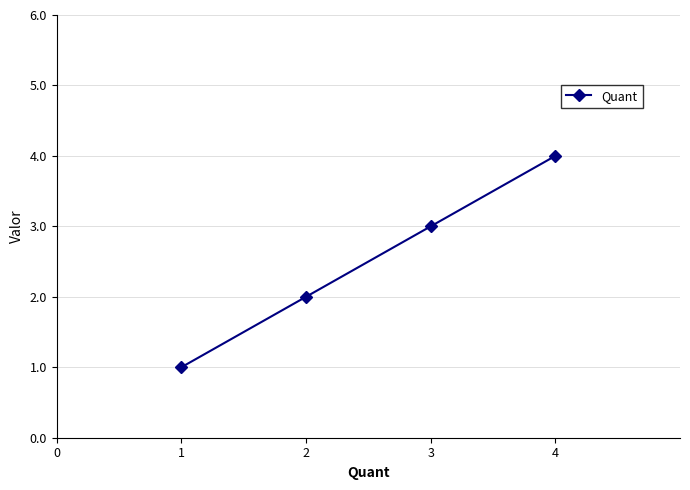

What is the value of the 1st point from the left?

1